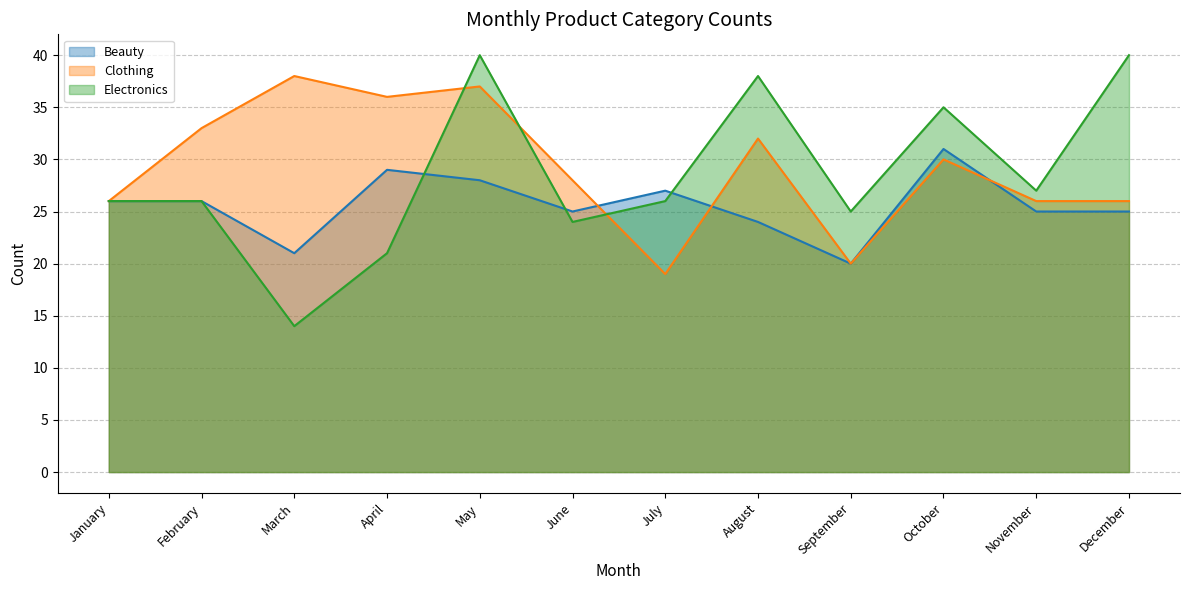

Rank the series by their maximum value, from highest to lowest.

Electronics, Clothing, Beauty